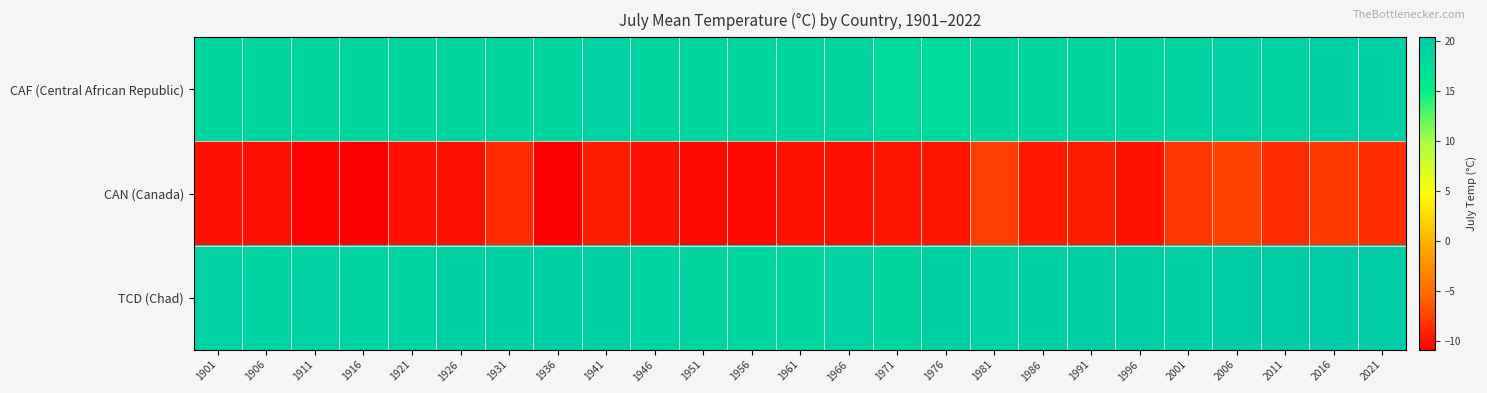

Reading left to right, transcribe all the data shown in this chart.

CAF (Central African Republic): 1901=18.6	1906=18.6	1911=18.7	1916=18.6	1921=18.6	1926=18.8	1931=18.8	1936=18.9	1941=19.4	1946=18.9	1951=18.7	1956=18.5	1961=18.7	1966=18.9	1971=18.1	1976=18.3	1981=18.6	1986=18.7	1991=18.8	1996=18.8	2001=19.0	2006=19.4	2011=19.1	2016=19.4	2021=19.4
CAN (Canada): 1901=-10.0	1906=-10.1	1911=-10.7	1916=-10.9	1921=-10.0	1926=-10.1	1931=-8.8	1936=-10.9	1941=-9.4	1946=-10.0	1951=-10.4	1956=-10.5	1961=-9.9	1966=-10.1	1971=-9.8	1976=-9.8	1981=-7.7	1986=-9.6	1991=-9.4	1996=-10.0	2001=-8.2	2006=-7.5	2011=-8.7	2016=-8.0	2021=-8.6
TCD (Chad): 1901=19.3	1906=19.3	1911=19.3	1916=19.2	1921=19.1	1926=19.5	1931=19.6	1936=19.6	1941=19.6	1946=19.1	1951=18.9	1956=18.8	1961=18.6	1966=19.3	1971=18.8	1976=19.4	1981=19.4	1986=19.5	1991=19.8	1996=19.7	2001=19.6	2006=20.1	2011=20.1	2016=20.4	2021=20.0